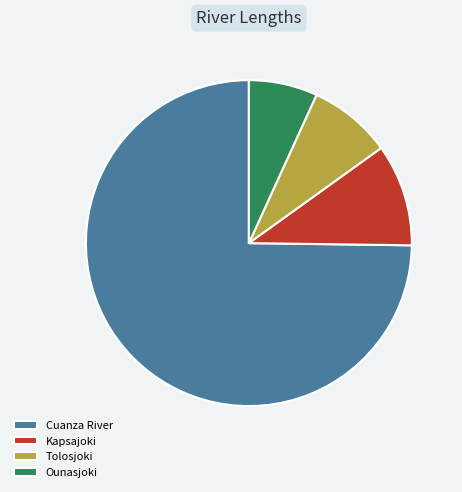

Combined, do Kapsajoki and Ounasjoki account for over 50%?

No